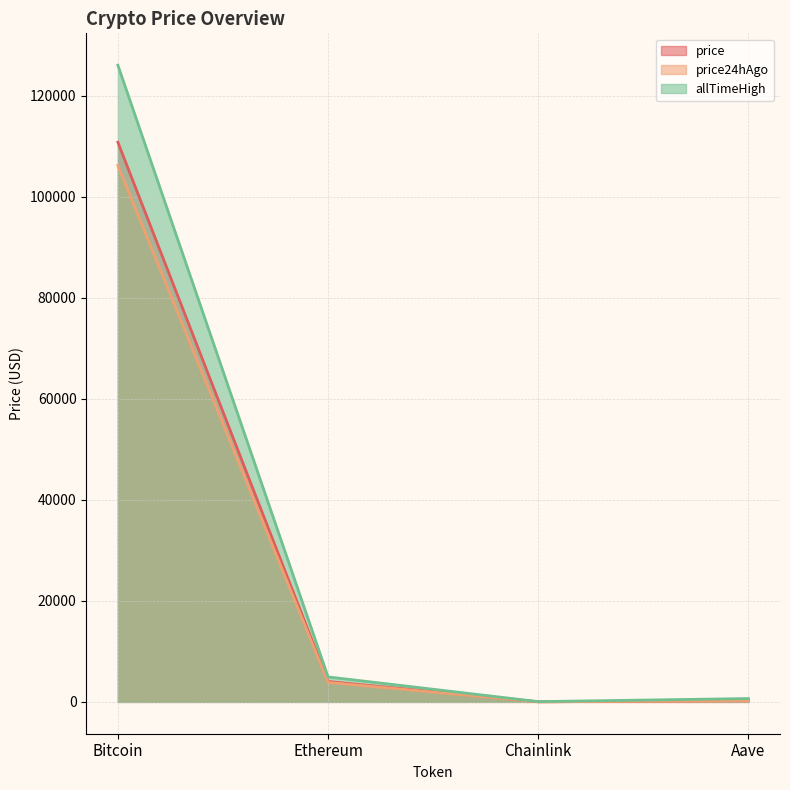

What is the label of the 1st point from the left?

Bitcoin